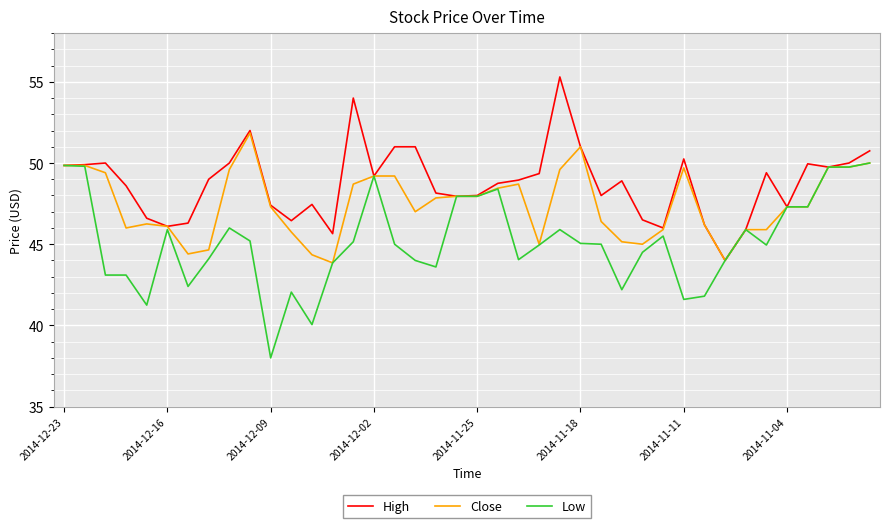

Does the chart display data point markers on the line(s)?

No